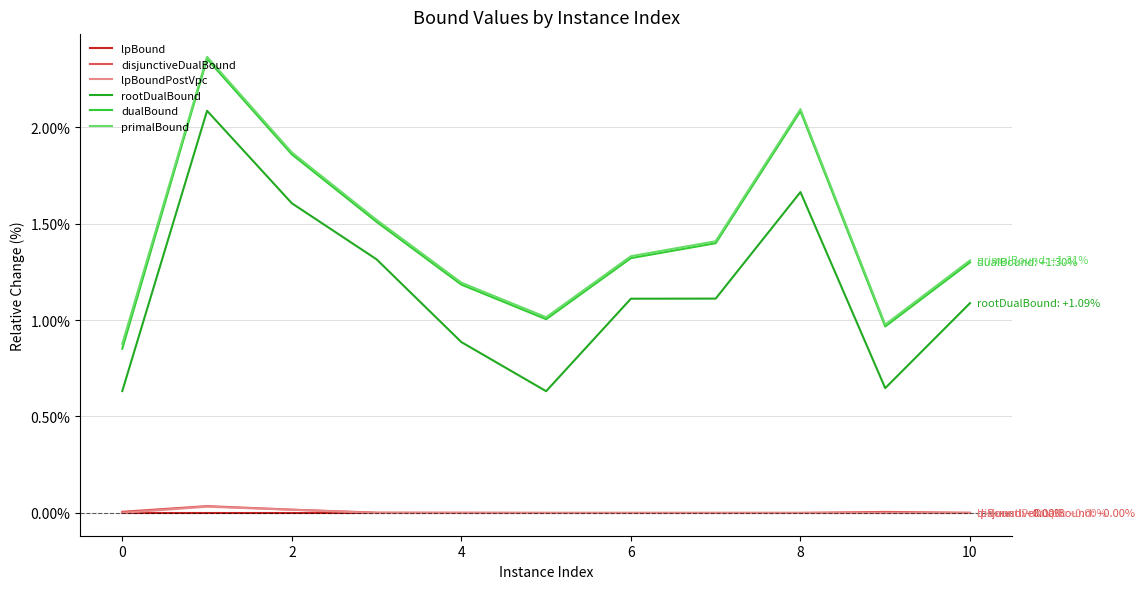

What is the maximum value for rootDualBound?

2.1